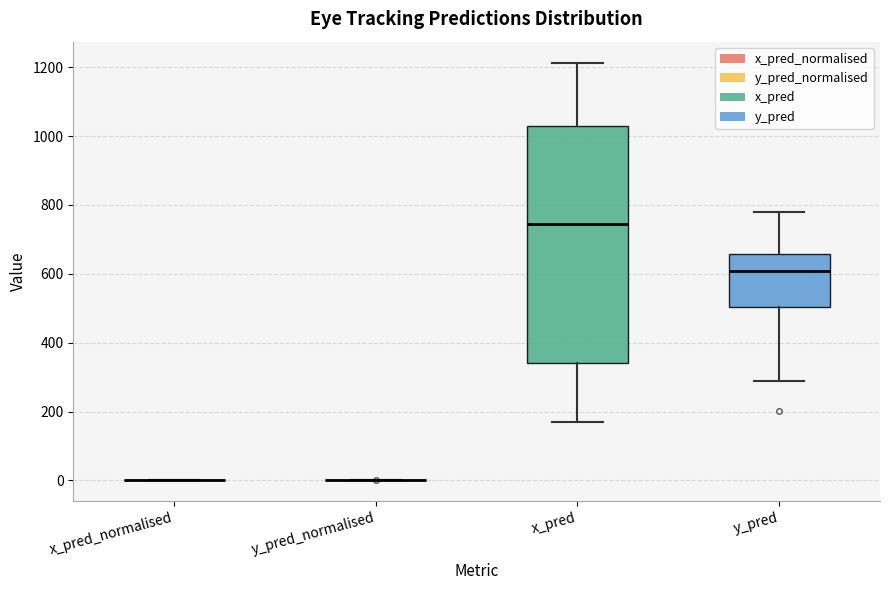

Reading left to right, transcribe this box plot: for each box, give where its median line is, the range the box spans, and where its two whiskers end, as read against the y-axis. The values are not printed on the chart, so give them approximately, as read against the axis.

x_pred_normalised: box collapsed to a line at 0, whiskers 0 to 0
y_pred_normalised: box collapsed to a line at 0, whiskers 0 to 0
x_pred: median 740, box 340 to 1020, whiskers 180 to 1220
y_pred: median 600, box 500 to 660, whiskers 300 to 780